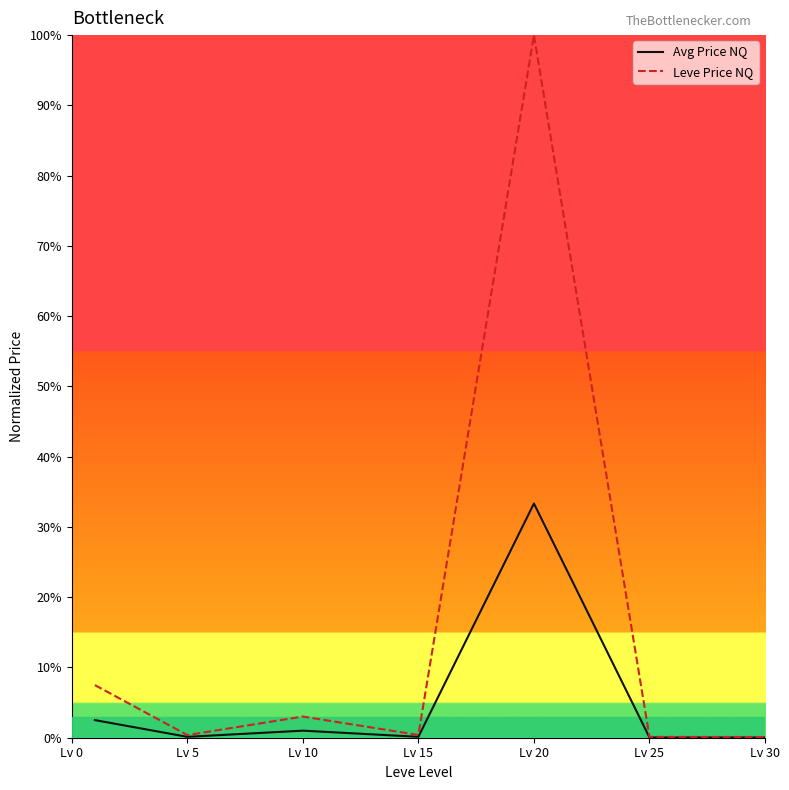

What is the difference between the maximum and minimum values in the Avg Price NQ series?

33.3